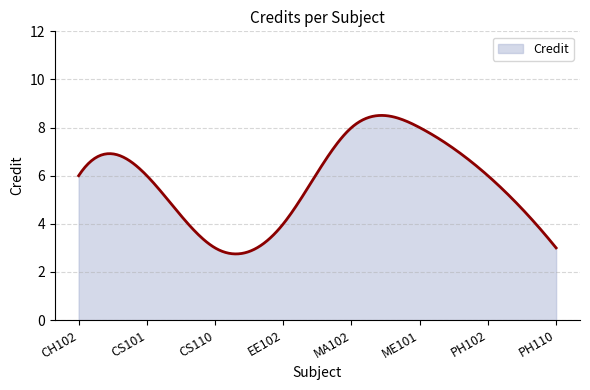

What is the maximum value shown in the chart?

8.5